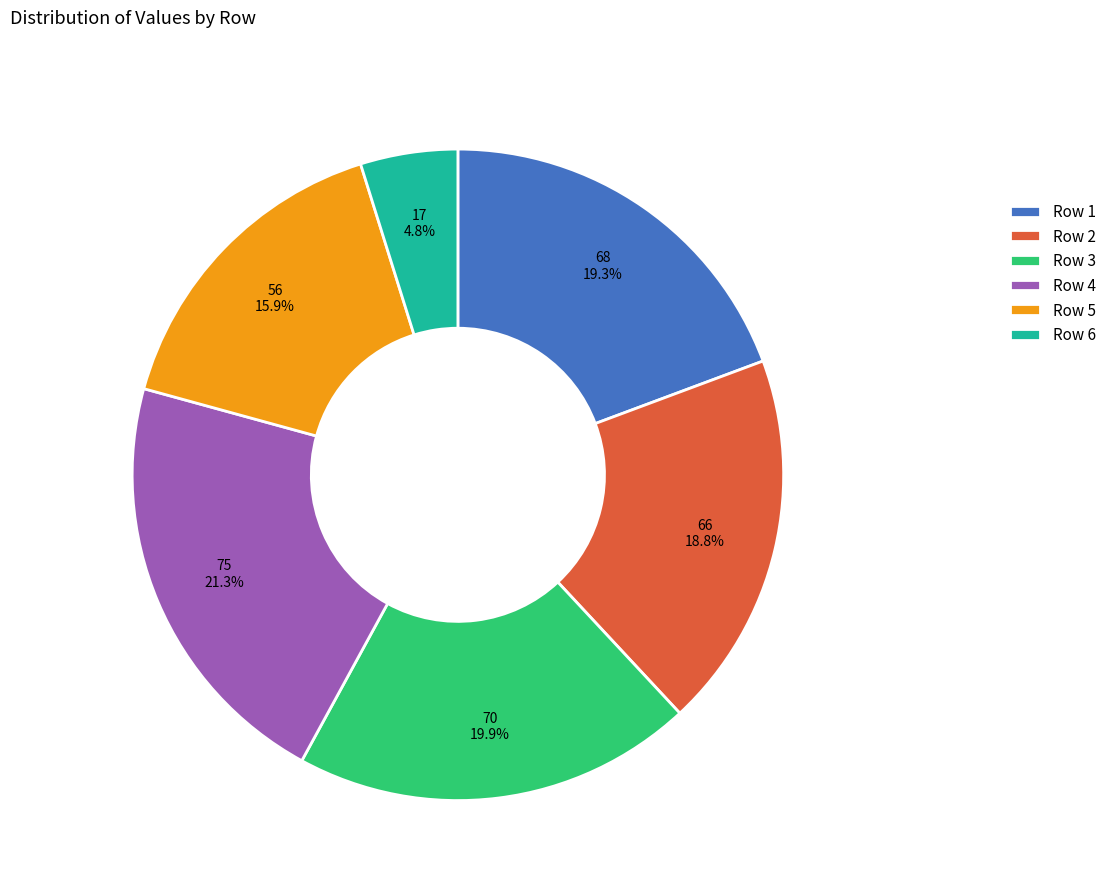

To the nearest percent, what is the difference between the largest and smallest slice percentages?

16%